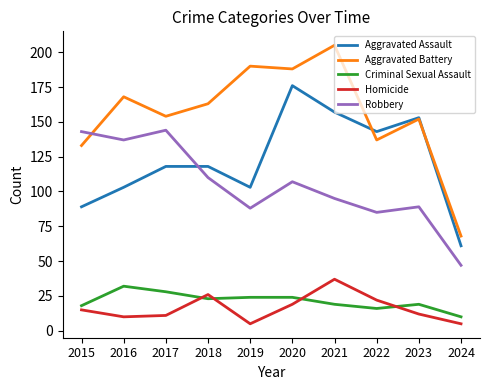

What are all the series names shown in the legend?

Aggravated Assault, Aggravated Battery, Criminal Sexual Assault, Homicide, Robbery